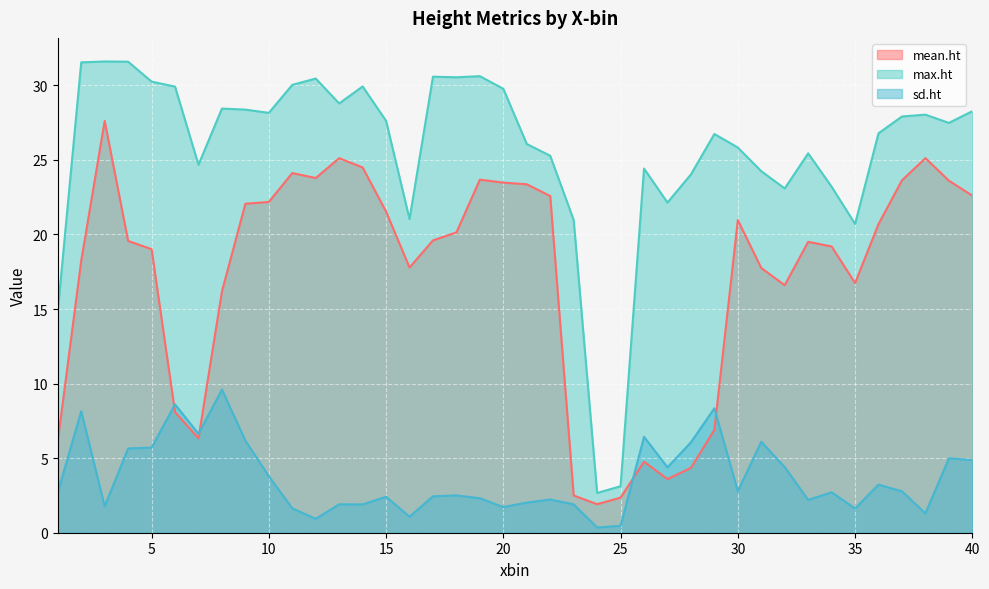

At how many categories does at least one series exceed 29?

12